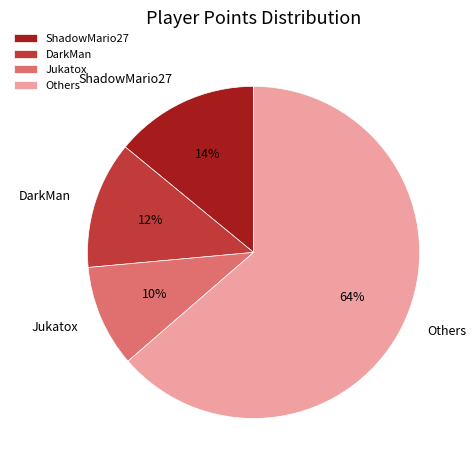

Do Jukatox and DarkMan together represent more than half of the pie?

No